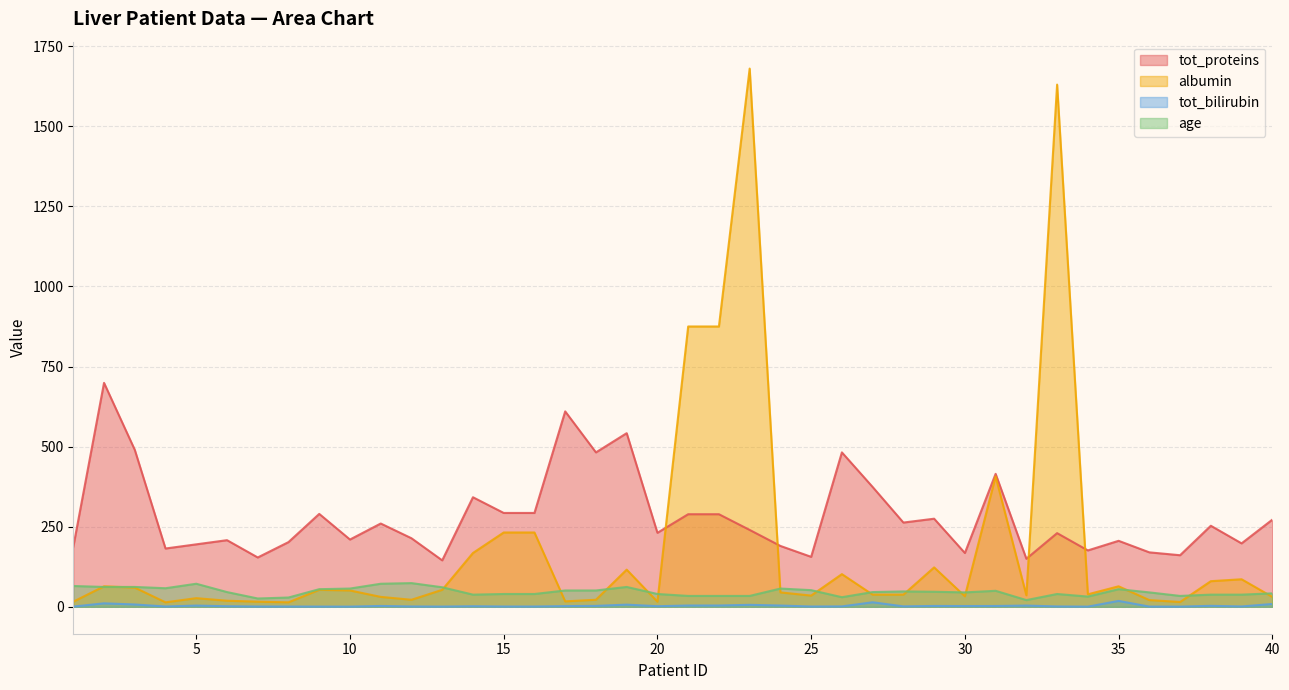

At which label is age closest to 47?

29